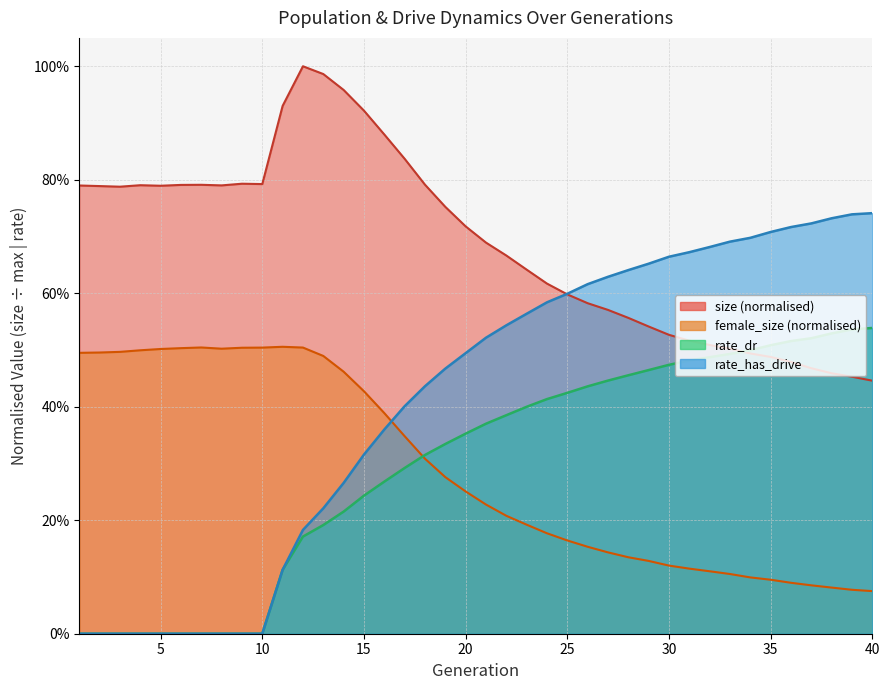

How many lines are shown in the chart?

4